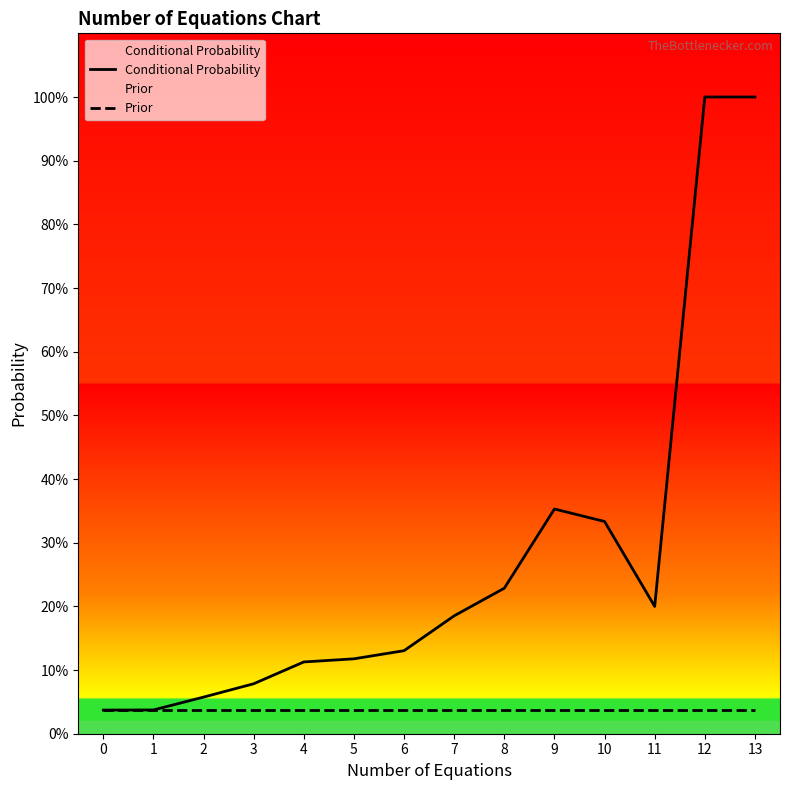

How many interior local valleys does the Conditional Probability series have?

1